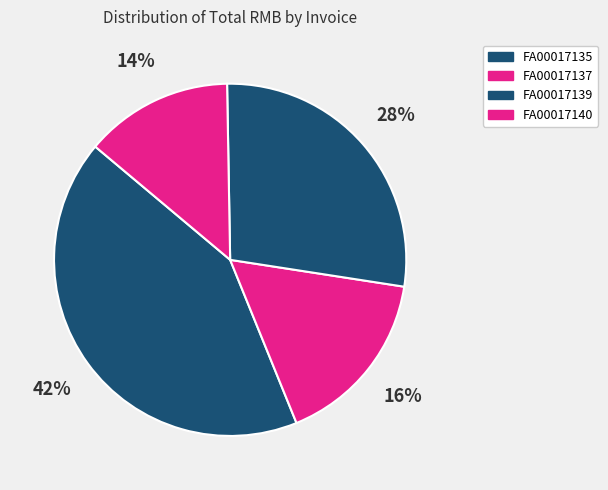

How many segments does this pie chart have?

4